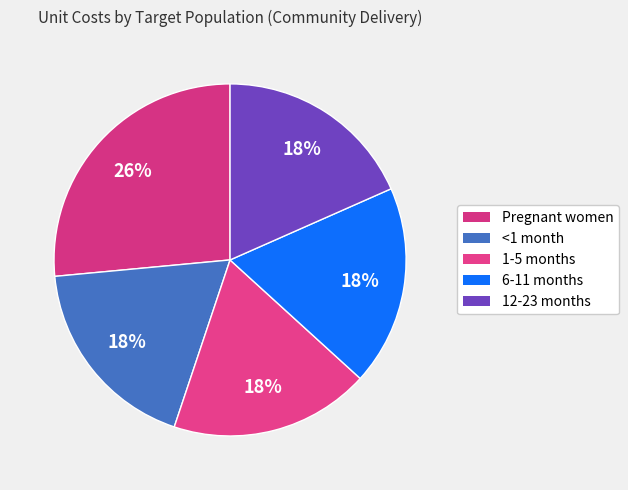

Is the sum of 6-11 months and Pregnant women greater than half?

No